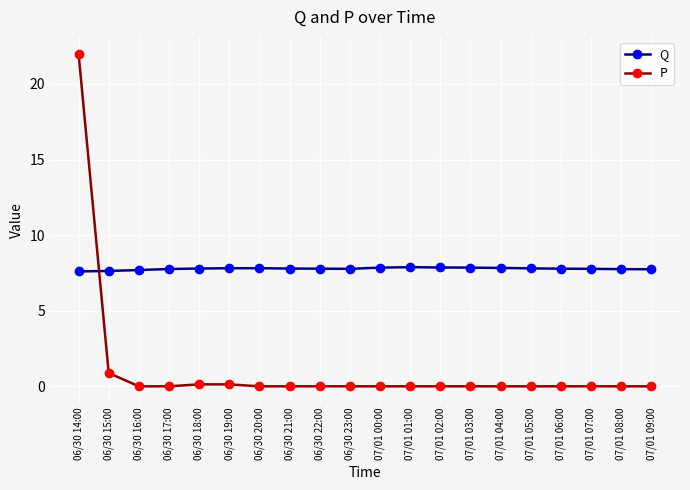

What is the difference between the highest and lowest values at 07/01 02:00?

7.9